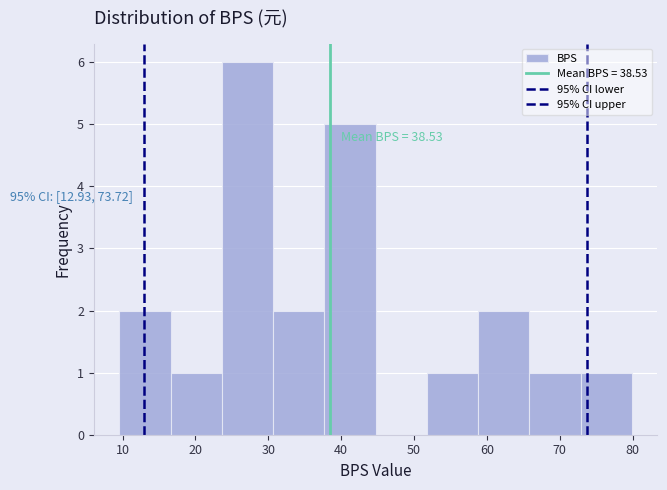

Over which range of the x-axis is the bar tallest?

24 to 31